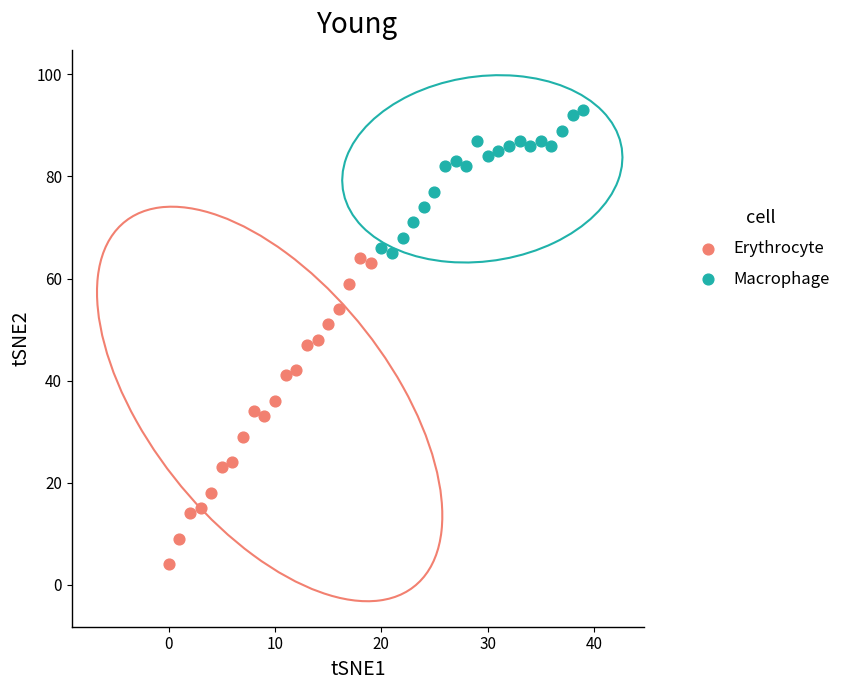

Which series contains the lowest Y value?

Erythrocyte